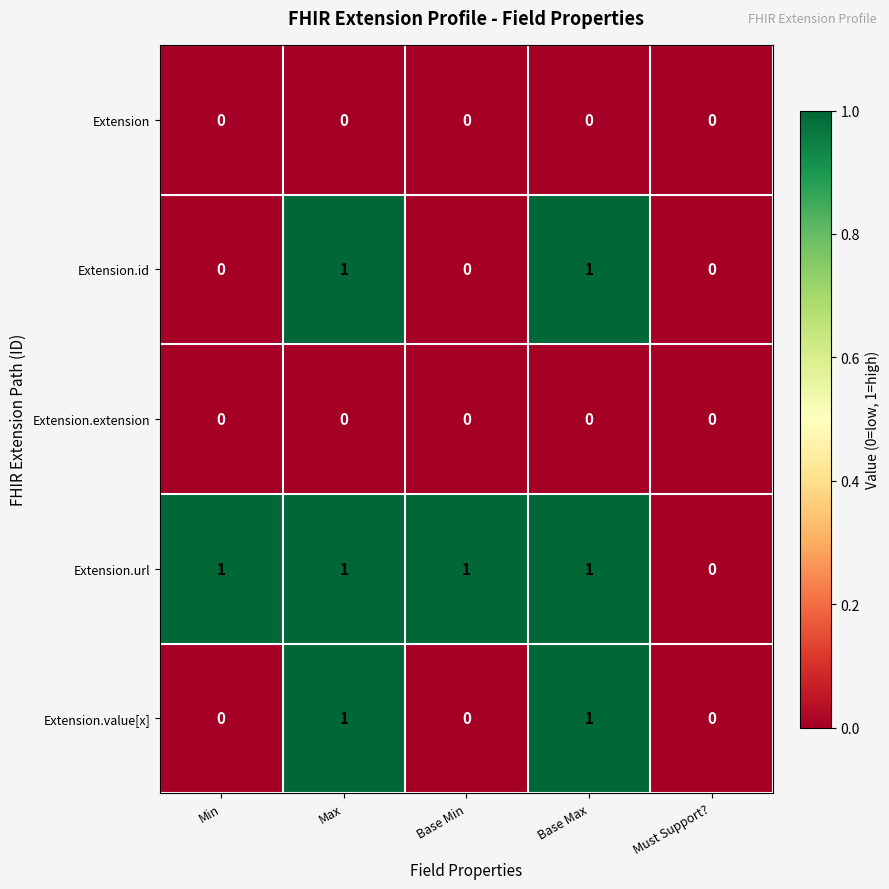

How many series are shown in this chart?

5